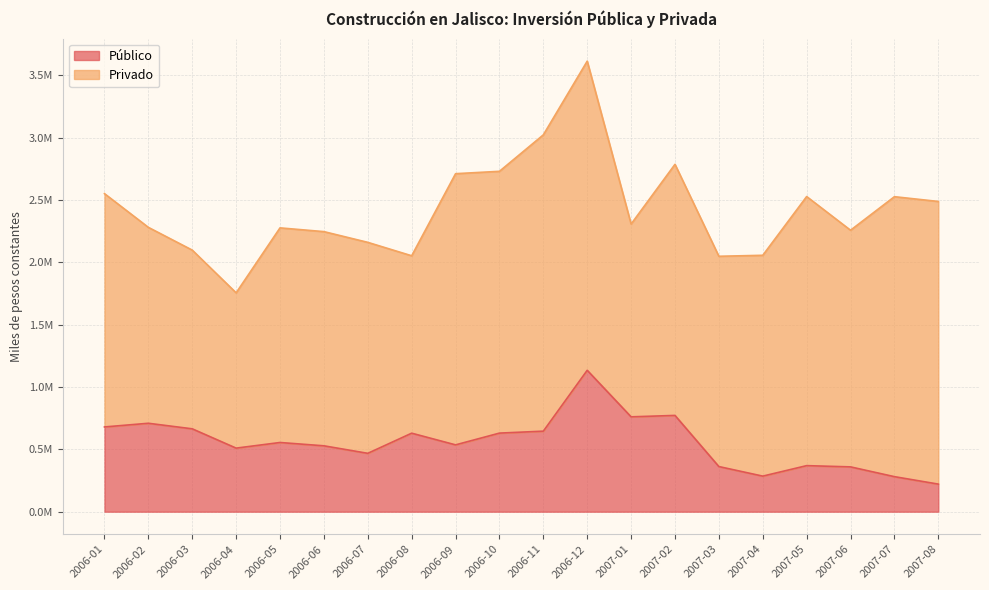

Does the chart have visible grid lines?

Yes